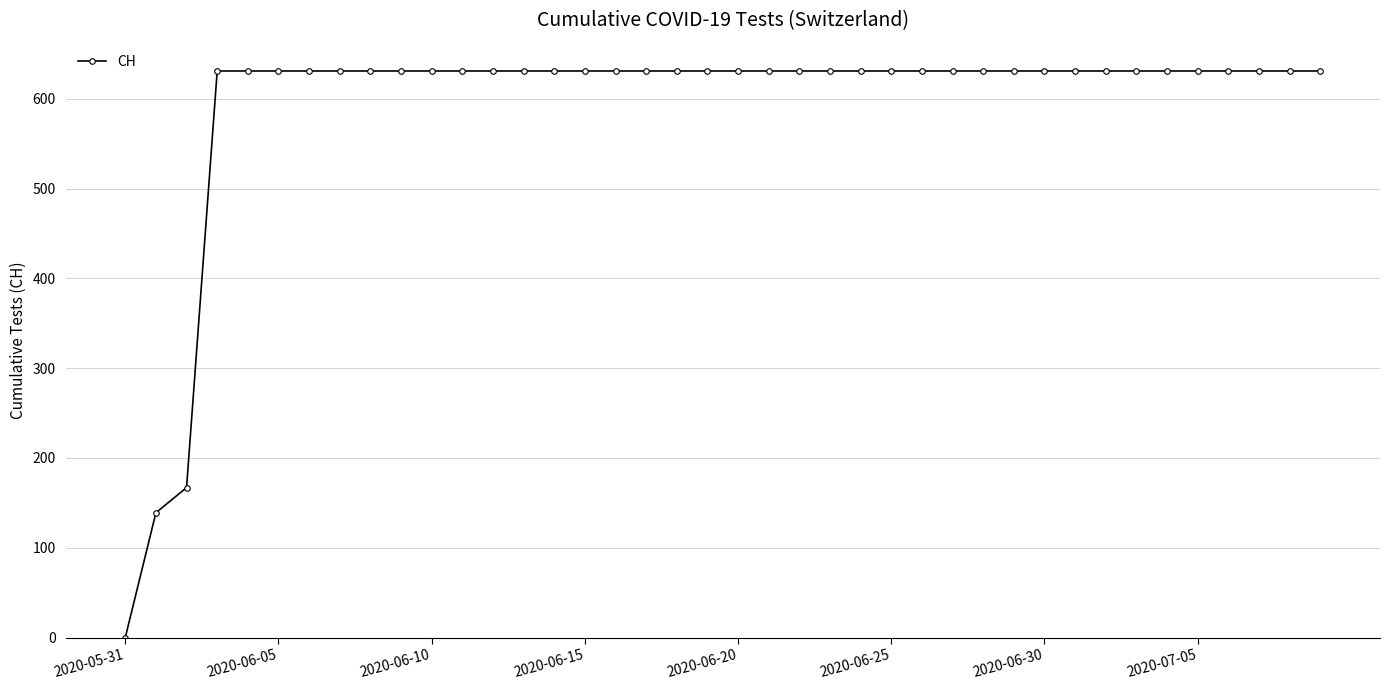

What is the difference between the second highest and second lowest values?

492